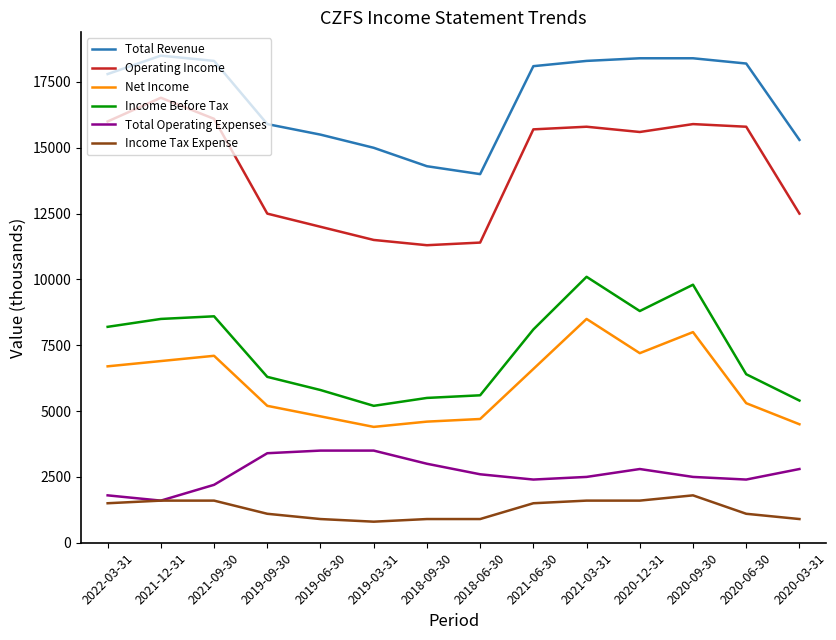

List the series in order of their peak value, lowest first.

Income Tax Expense, Total Operating Expenses, Net Income, Income Before Tax, Operating Income, Total Revenue